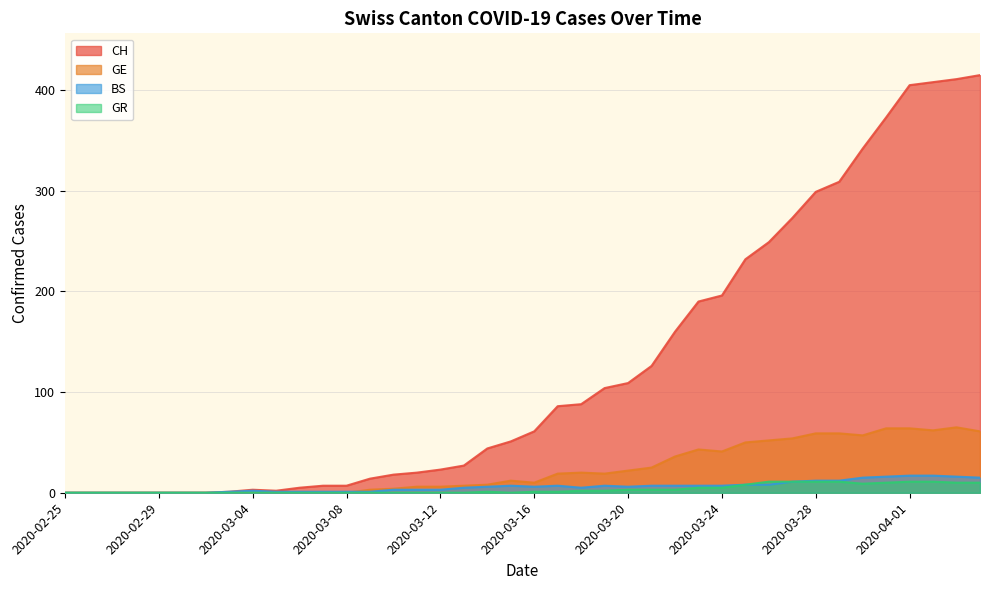

At how many categories does at least one series exceed 99?

17